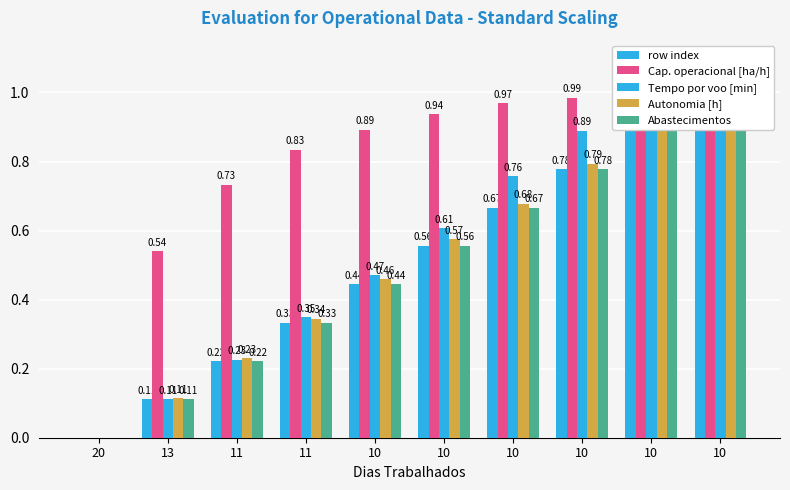

Where is Abastecimentos nearest to the value 0?

20